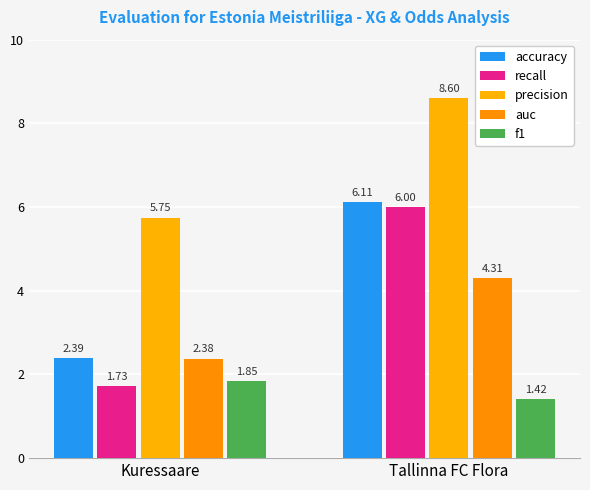

How many values in the auc series exceed 4?

1